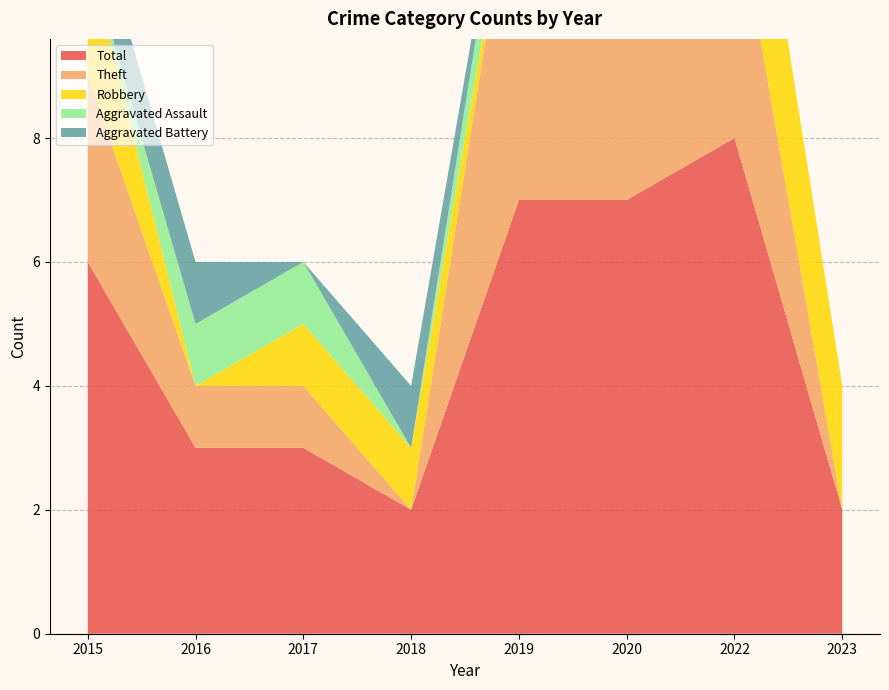

Reading left to right, what are all the values shown in this chart?

Total: 2015=6	2016=3	2017=3	2018=2	2019=7	2020=7	2022=8	2023=2
Theft: 2015=3	2016=1	2017=1	2018=0	2019=6	2020=7	2022=4	2023=0
Robbery: 2015=2	2016=0	2017=1	2018=1	2019=0	2020=0	2022=3	2023=2
Aggravated Assault: 2015=0	2016=1	2017=1	2018=0	2019=1	2020=0	2022=0	2023=0
Aggravated Battery: 2015=1	2016=1	2017=0	2018=1	2019=0	2020=0	2022=0	2023=0